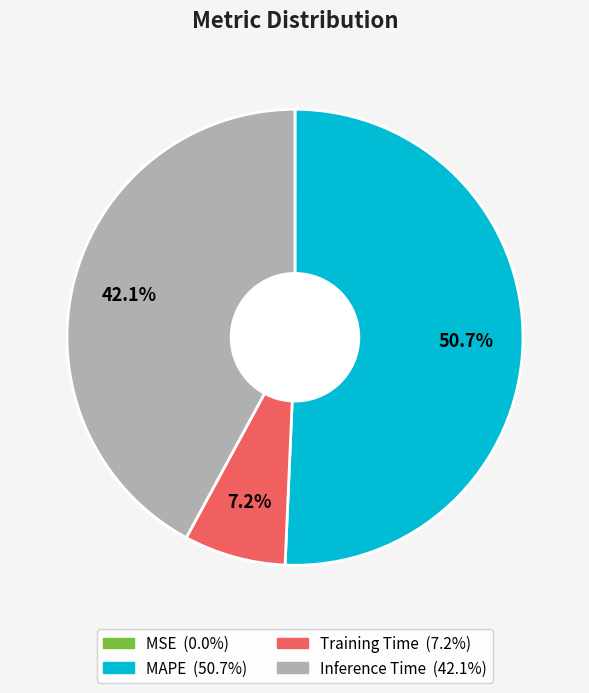

Which category accounts for the majority?

MAPE